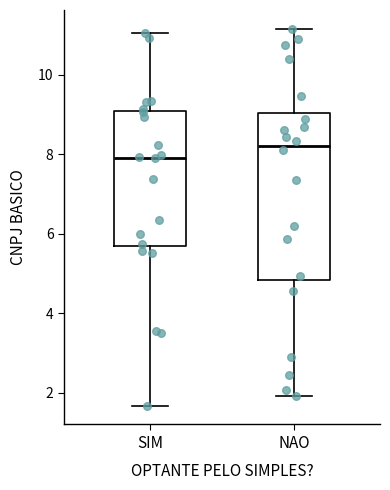

Reading left to right, transcribe this box plot: for each box, give where its median line is, the range the box spans, and where its two whiskers end, as read against the y-axis. The values are not printed on the chart, so give them approximately, as read against the axis.

SIM: median 8.0, box 5.6 to 9.0, whiskers 1.6 to 11.0
NAO: median 8.2, box 4.8 to 9.0, whiskers 2.0 to 11.2